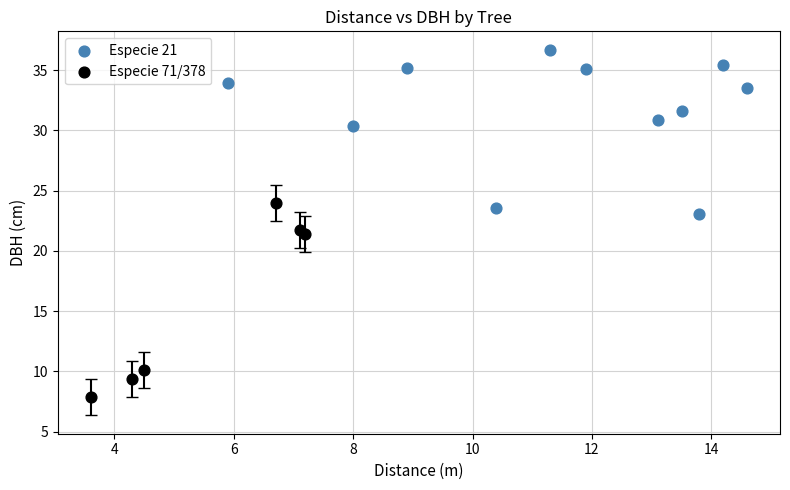

Which series contains the lowest Y value?

Especie 71/378